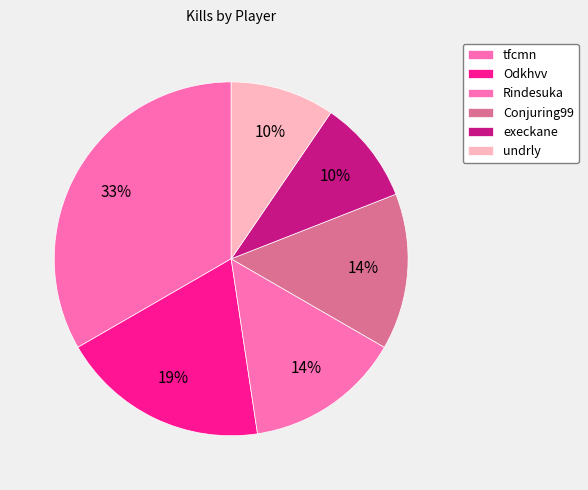

Is it true that tfcmn is 33% of the pie?

True